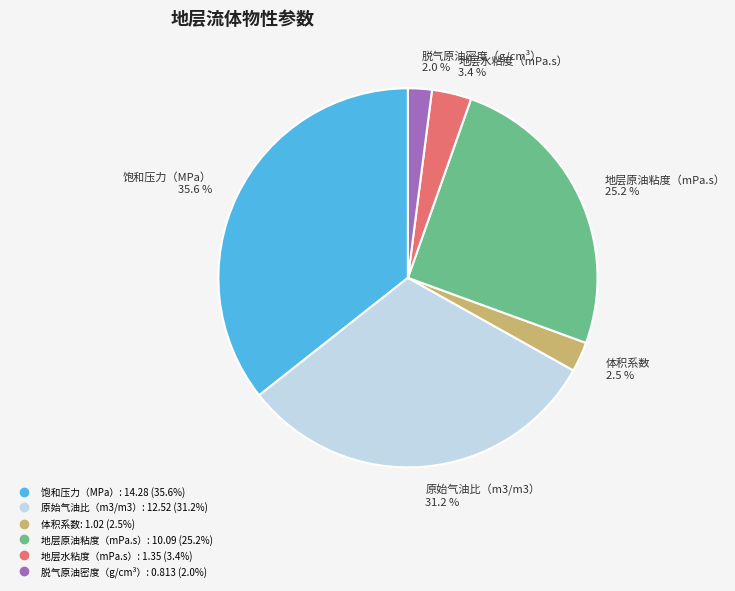

To the nearest percent, what is the combined percentage of 脱气原油密度（g/cm³） and 地层原油粘度（mPa.s）?

27%